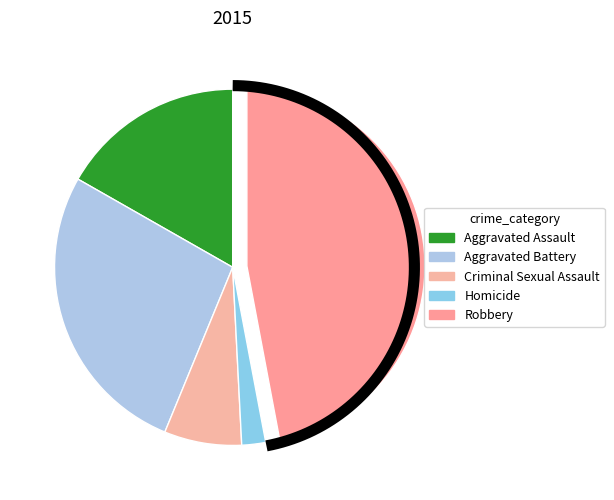

The Criminal Sexual Assault slice represents 7% of the pie. True or false?

True